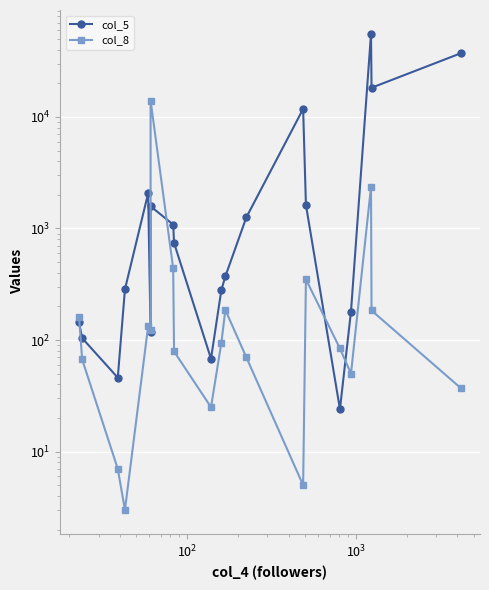

How many times do col_5 and col_8 cross each other?

5